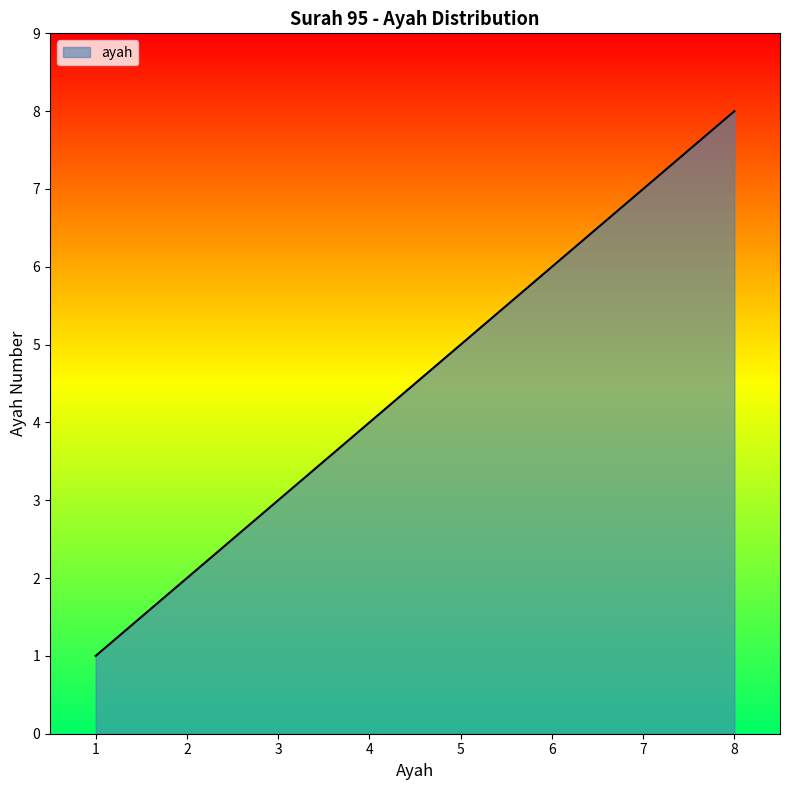

How many lines are shown in the chart?

1